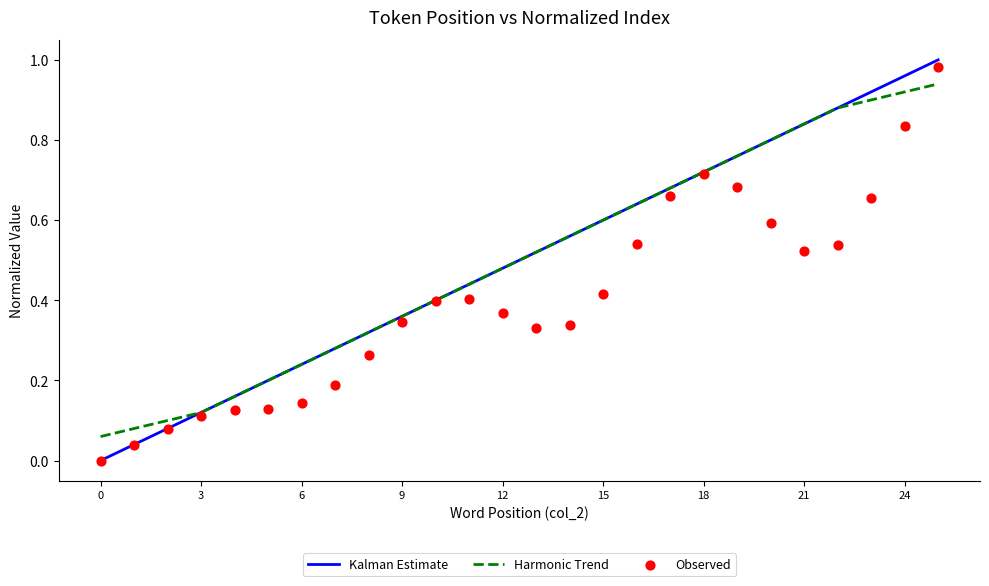

Which series contains the highest Y value?

Kalman Estimate